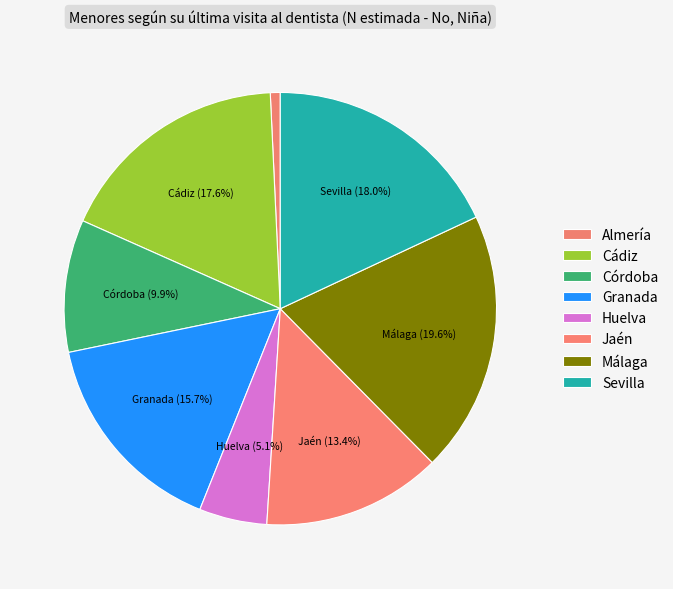

Rank the categories by value from lowest to highest.

Almería, Huelva, Córdoba, Jaén, Granada, Cádiz, Sevilla, Málaga